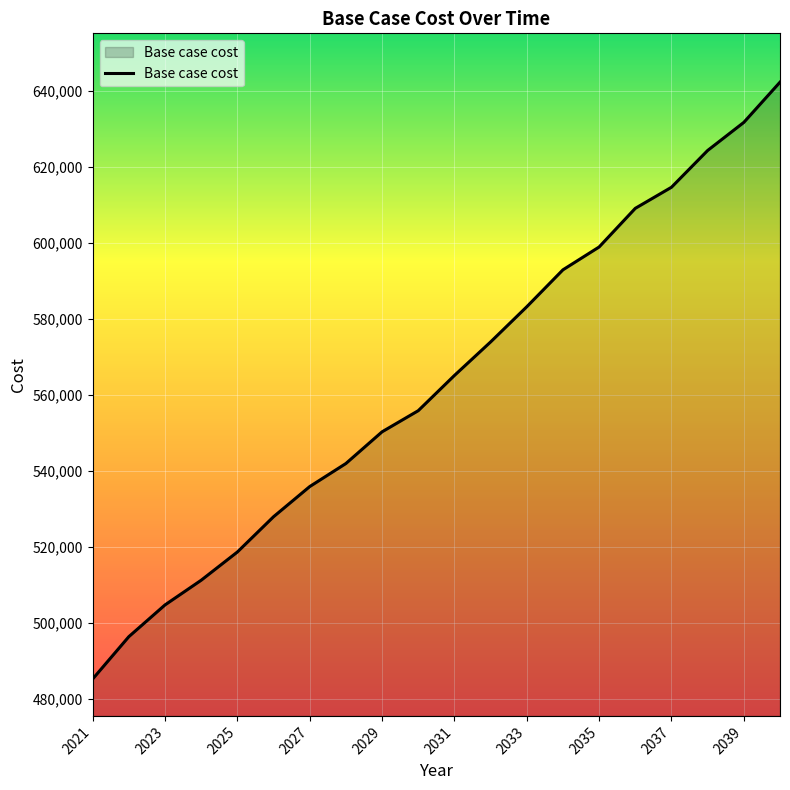

What is the difference between the maximum and minimum values?

156986.8